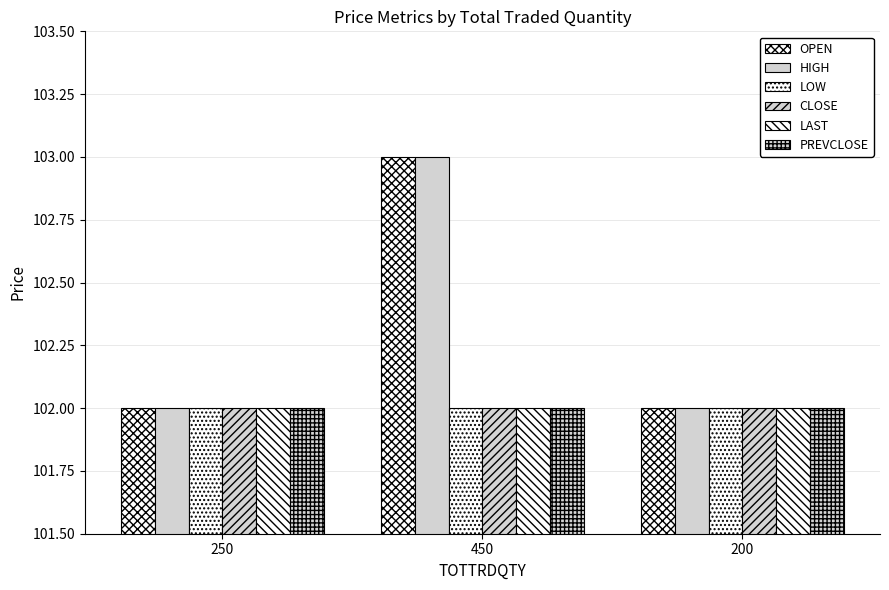

What is the average value of the OPEN series?

102